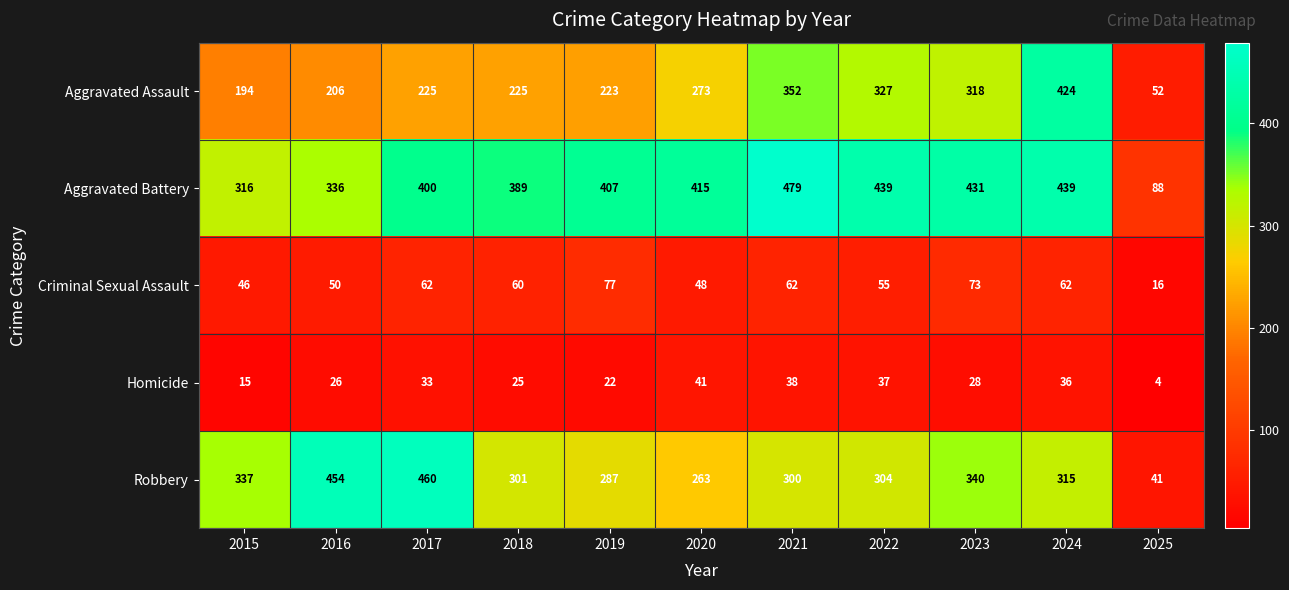

Count the number of data series in this chart.

5